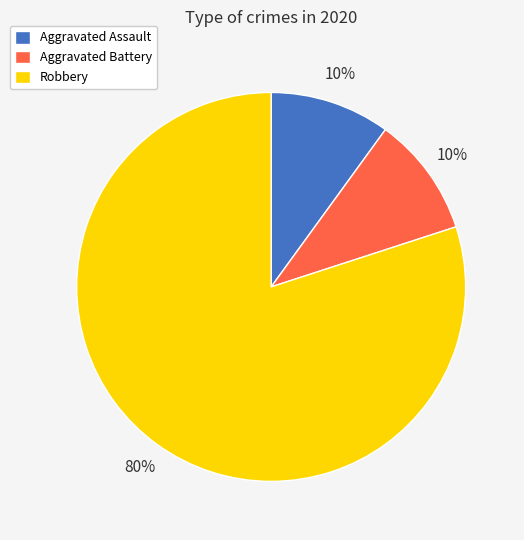

To the nearest percent, what portion does Aggravated Battery represent?

10%